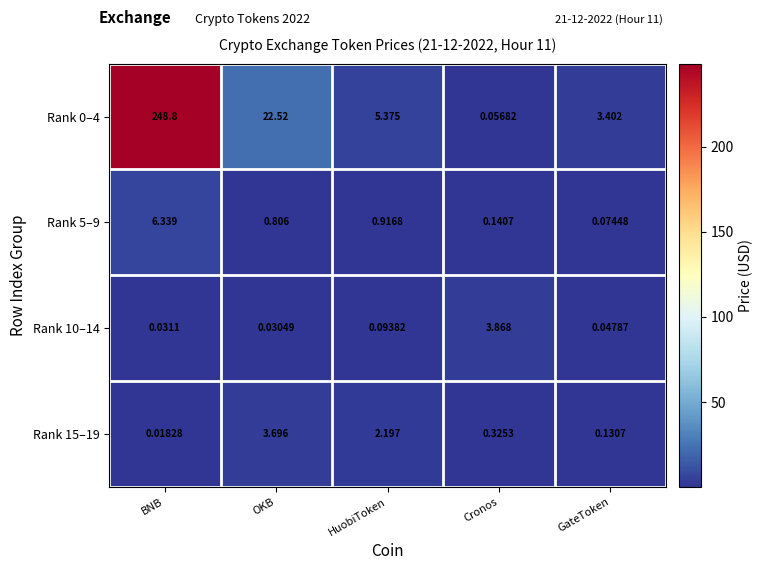

List the labels in order of Rank 15–19 value, largest first.

OKB, HuobiToken, Cronos, GateToken, BNB